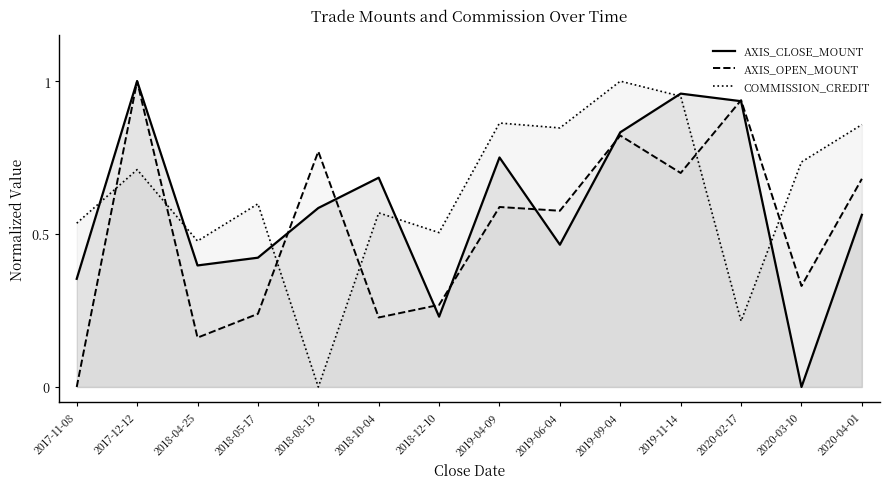

The value of AXIS_CLOSE_MOUNT at 2019-04-09 is 1.2. True or false?

False